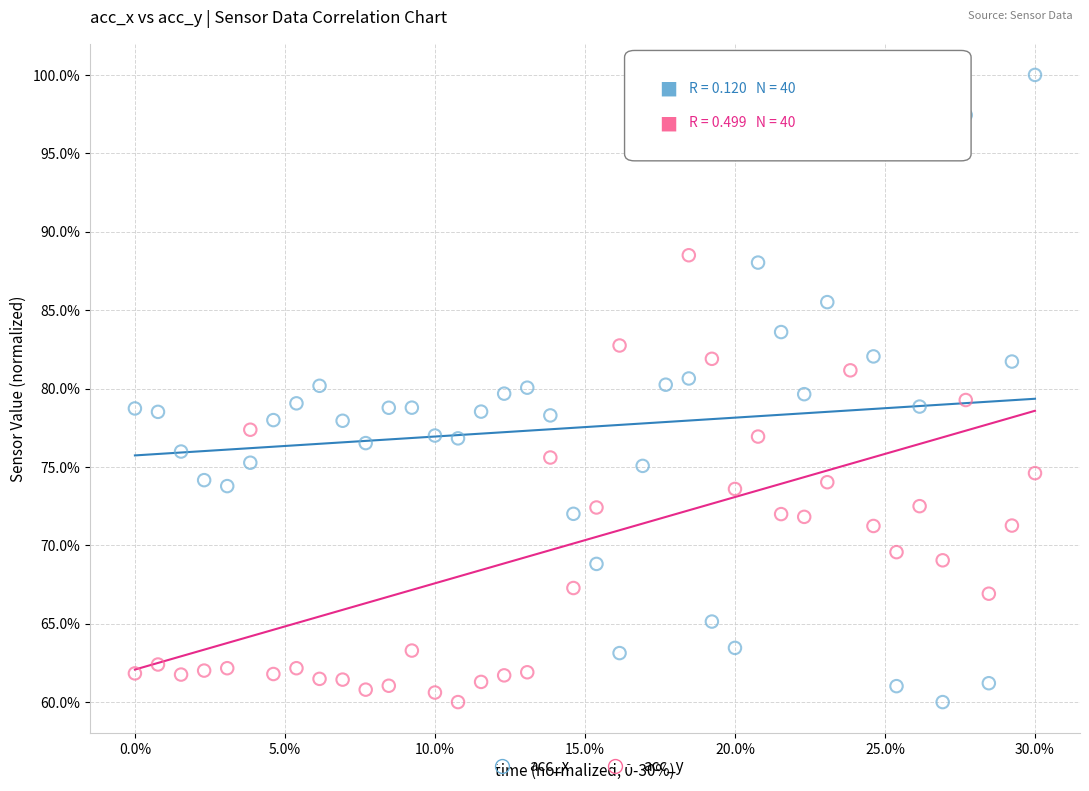

What is the X range (max minus min) for the scatter plot?

30.0